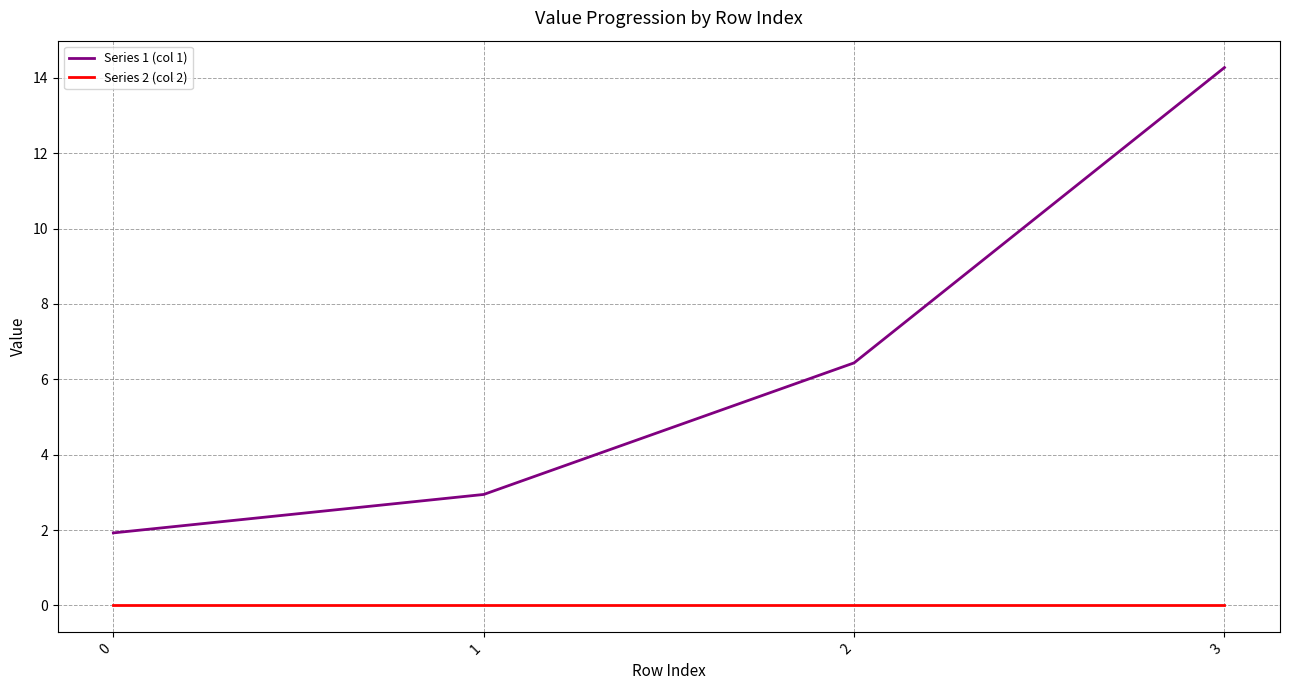

Is it true that Series 1 (col 1) equals 2.3 at 2?

False